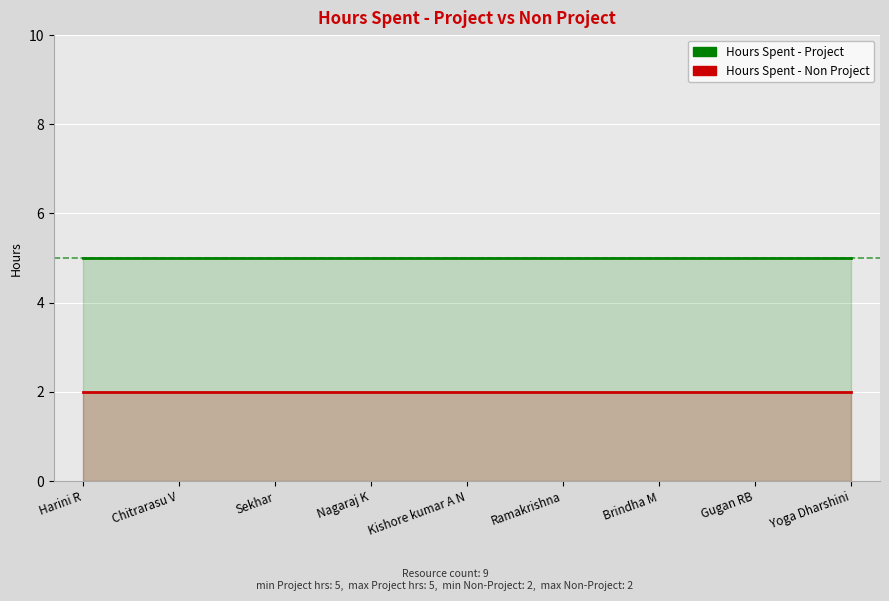

What is the minimum value shown in the chart?

2